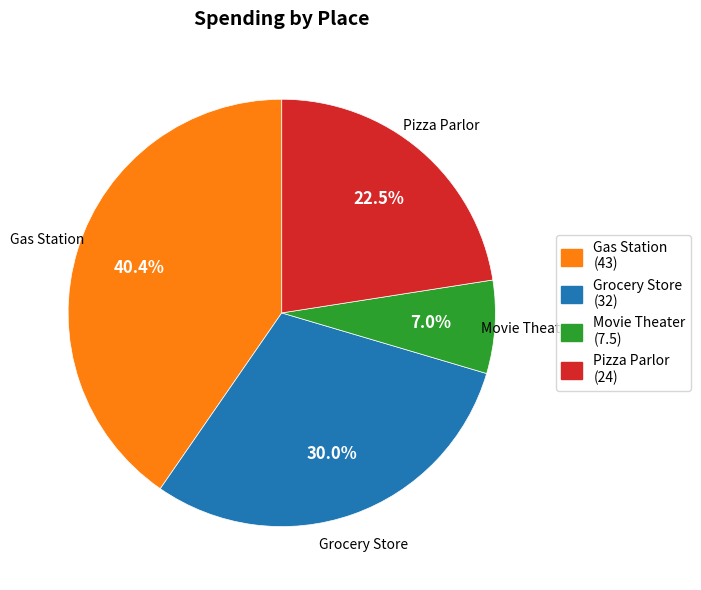

What is the largest slice in the pie chart?

Gas Station